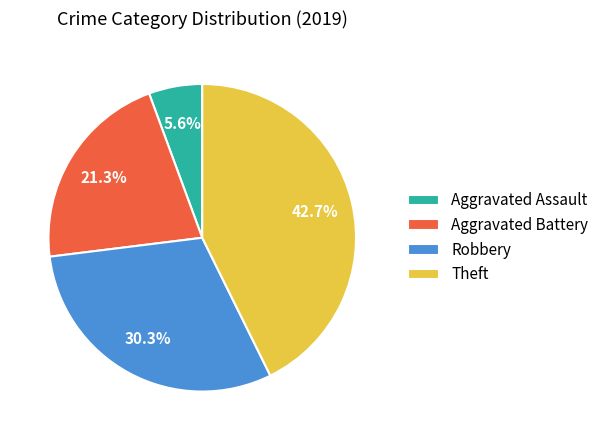

True or false: Aggravated Battery accounts for 16% of the total.

False